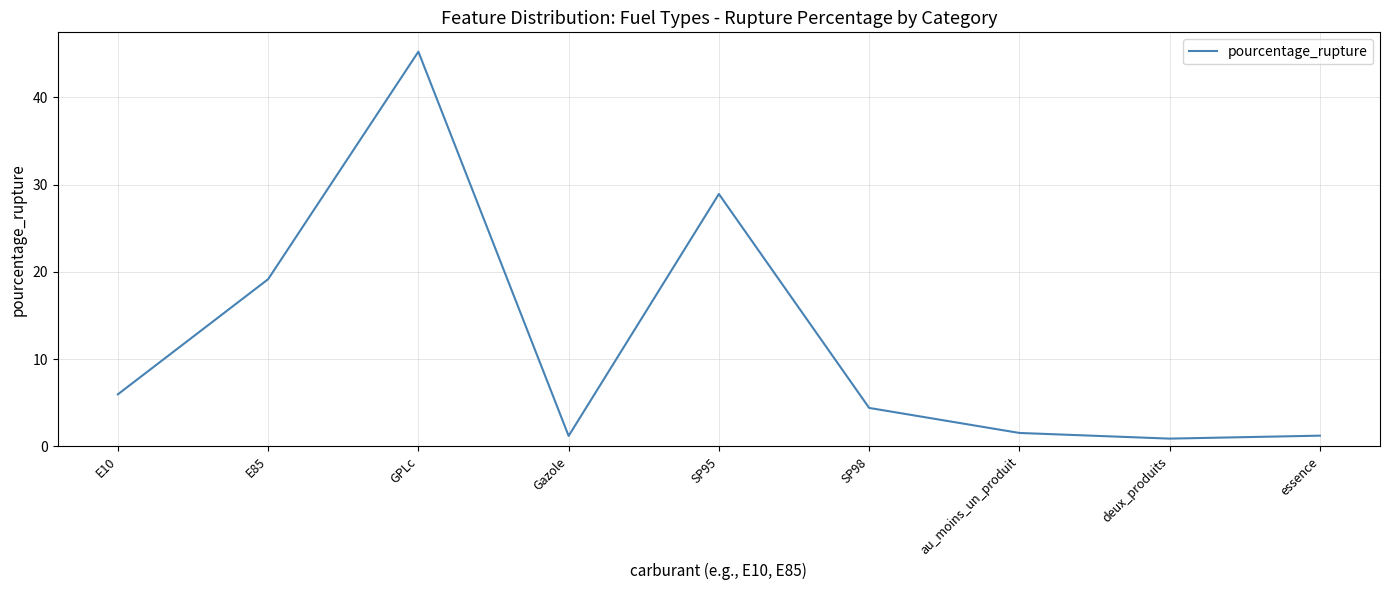

What is the maximum value shown in the chart?

45.2